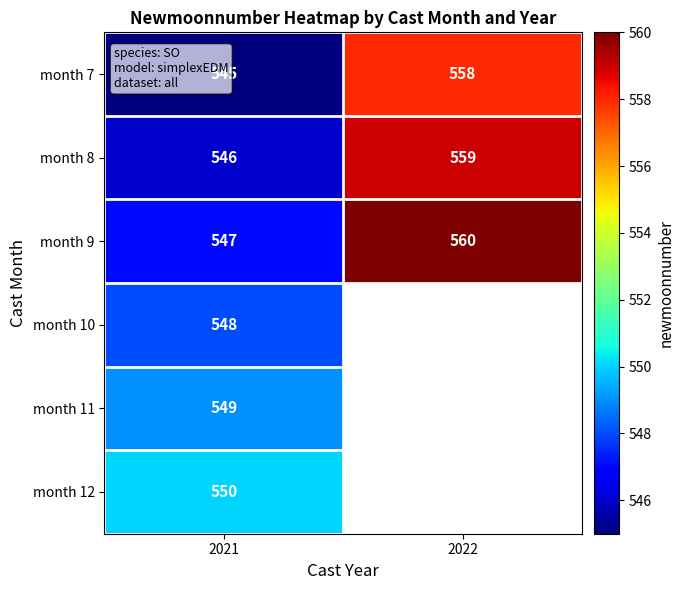

The value of month 12 at 2021 is 838. True or false?

False